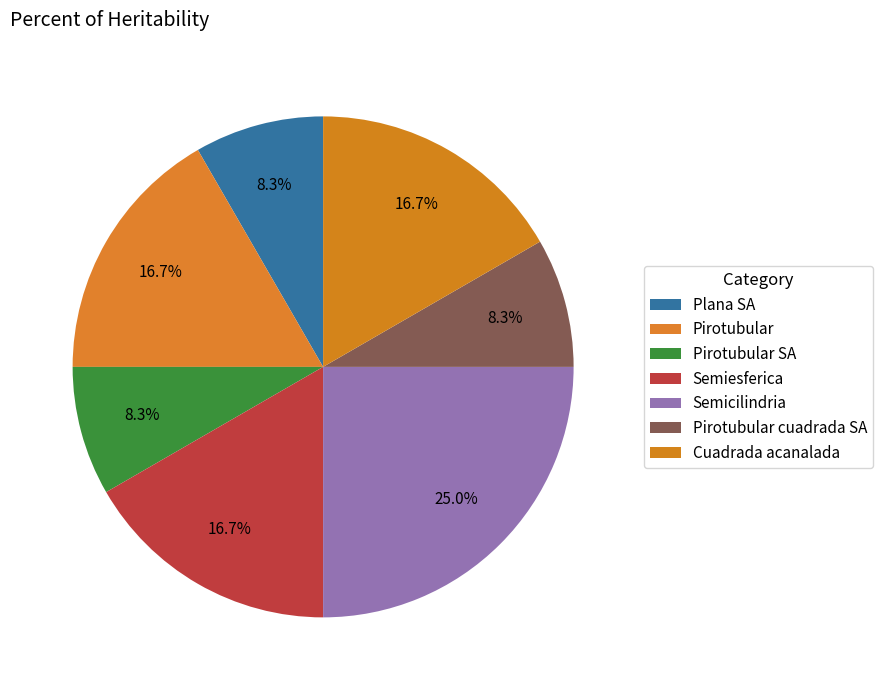

Count the number of slices in the pie.

7